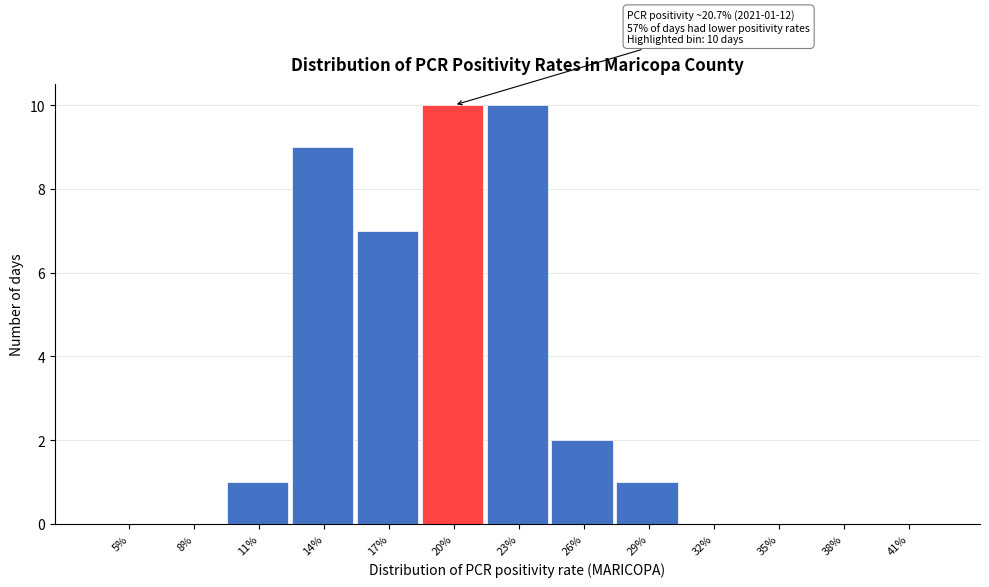

Reading left to right, what are all the values shown in this chart?

5%=0	8%=0	11%=1	14%=9	17%=7	20%=10	23%=10	26%=2	29%=1	32%=0	35%=0	38%=0	41%=0